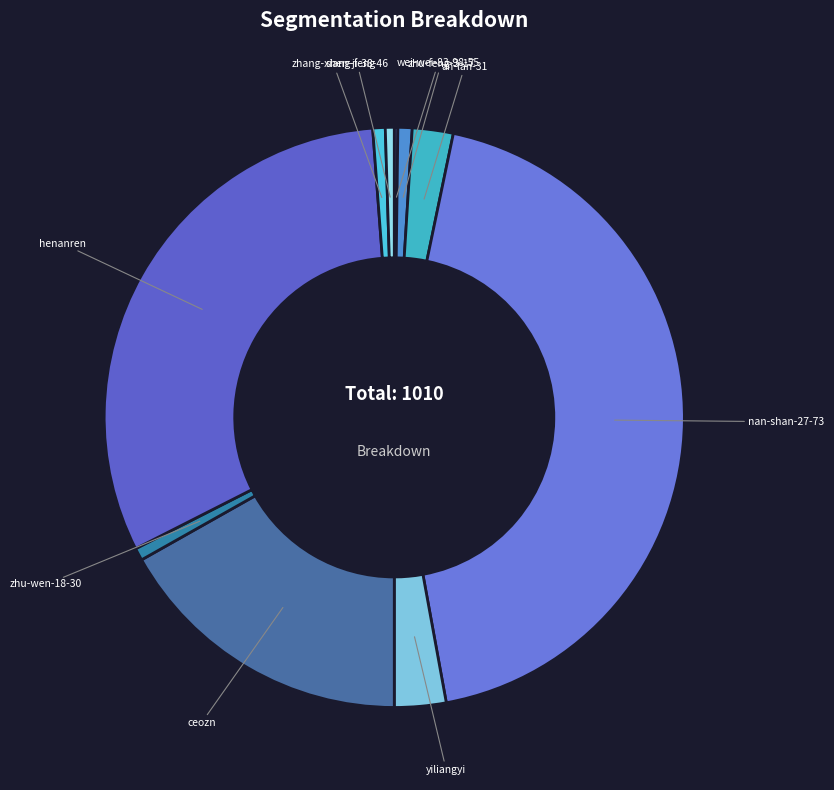

Is henanren the majority of the pie?

No